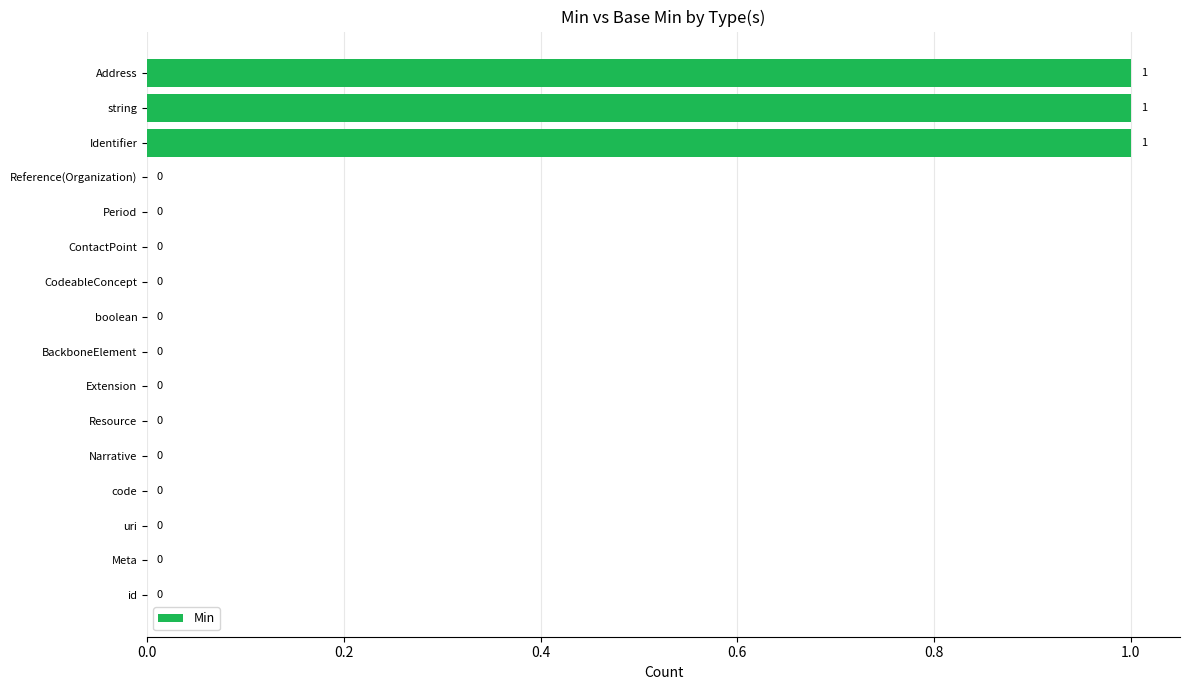

What is the sum of all values?

3